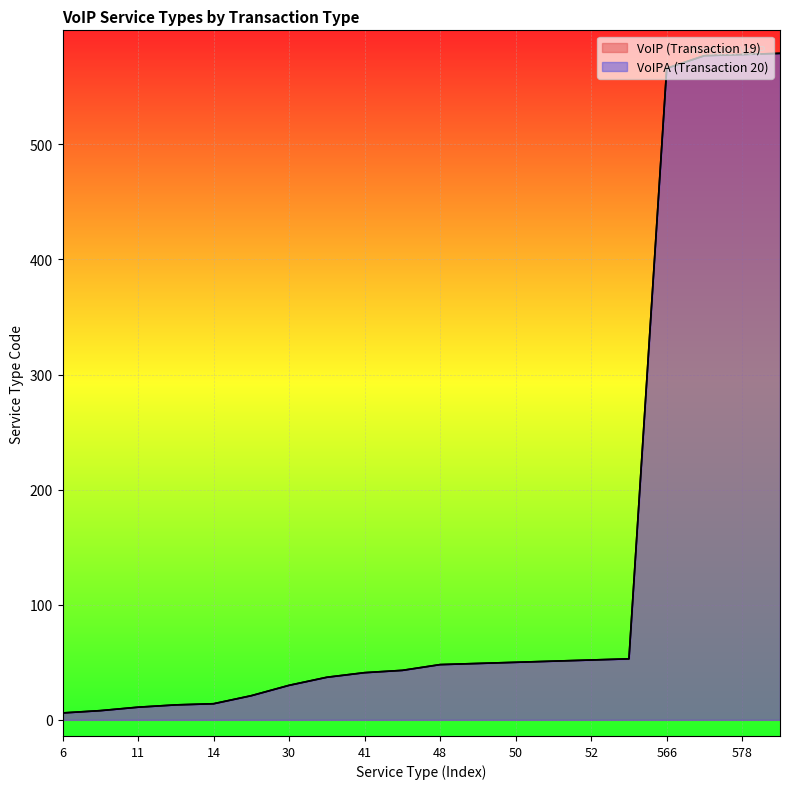

How many lines are shown in the chart?

2